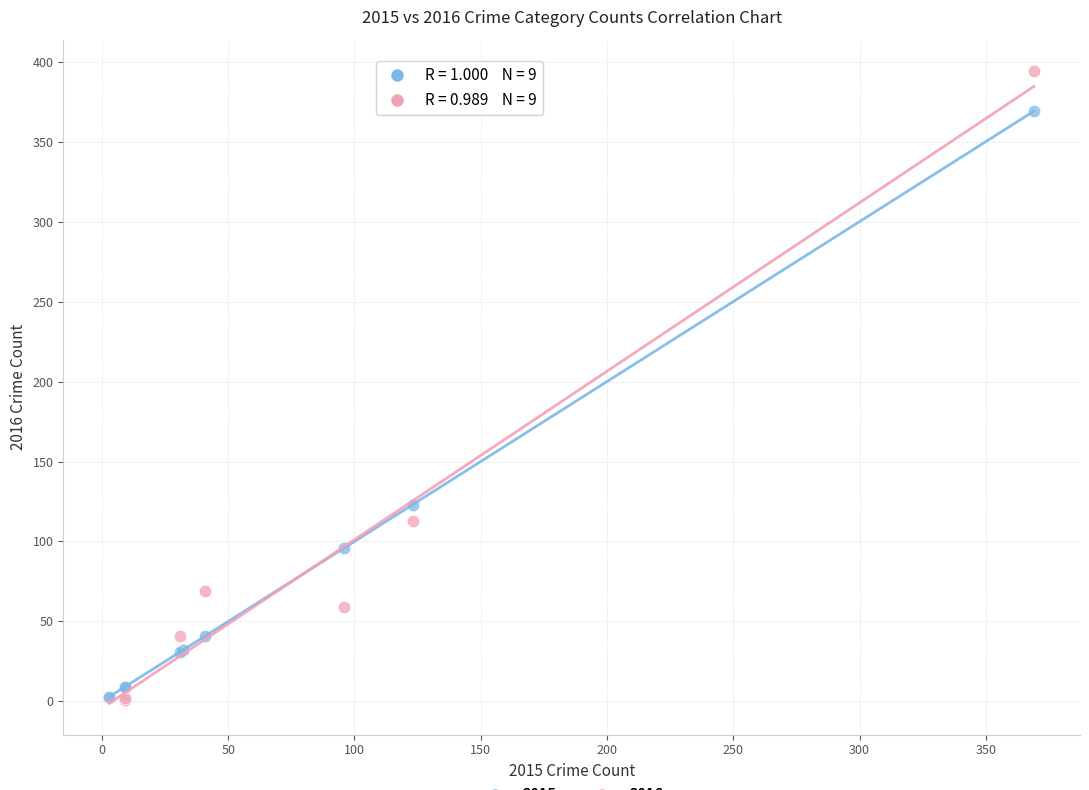

What are all the series names shown in the legend?

2015, 2016